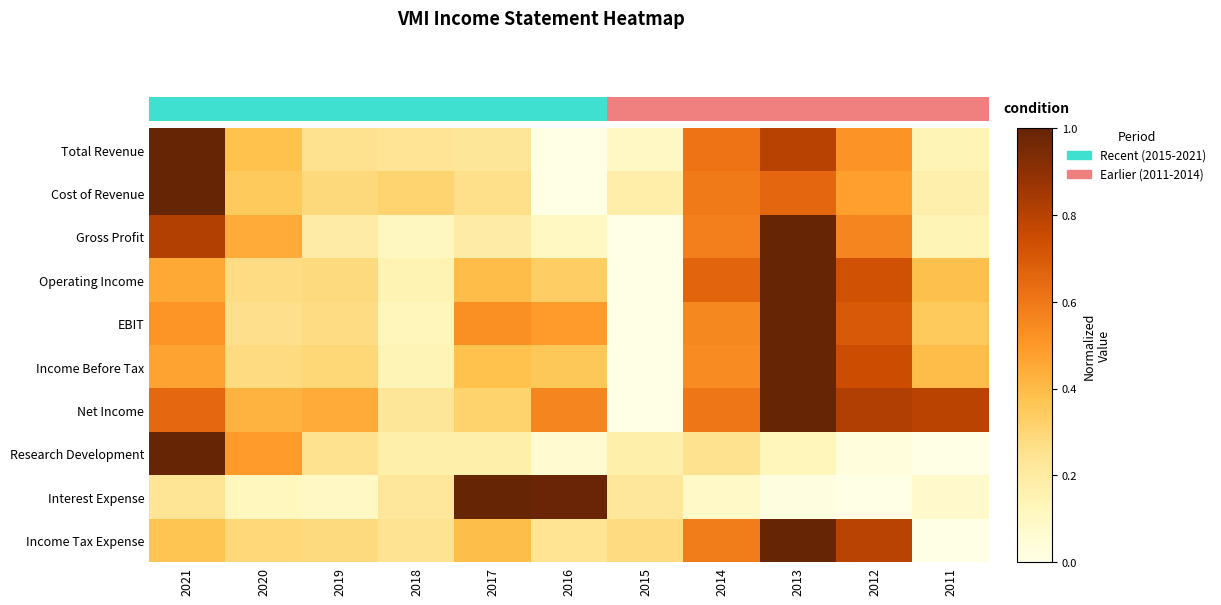

What value does the Research Development series have at 2018?

0.2